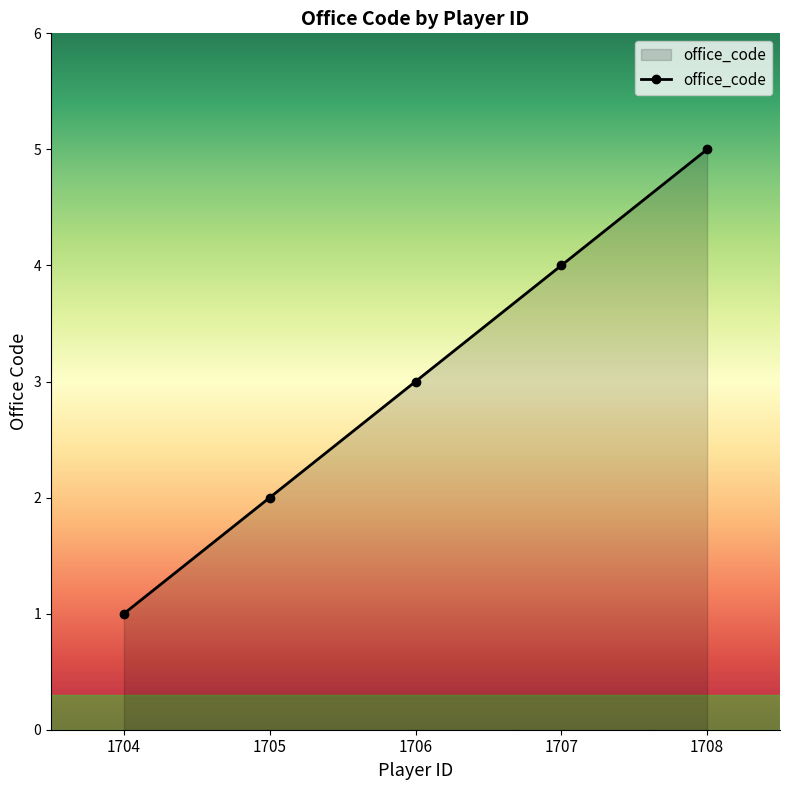

What is the change in value from 1707 to 1708?

+1